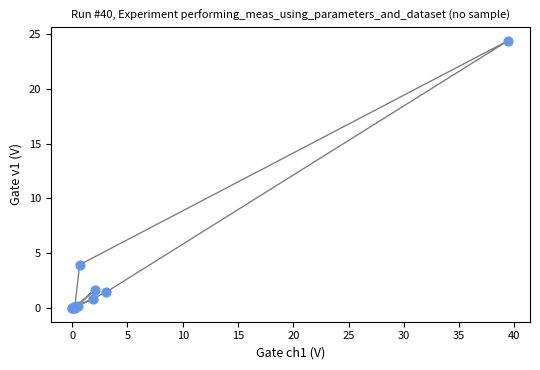

What Y value in the scatter plot is closest to 12?

4.0